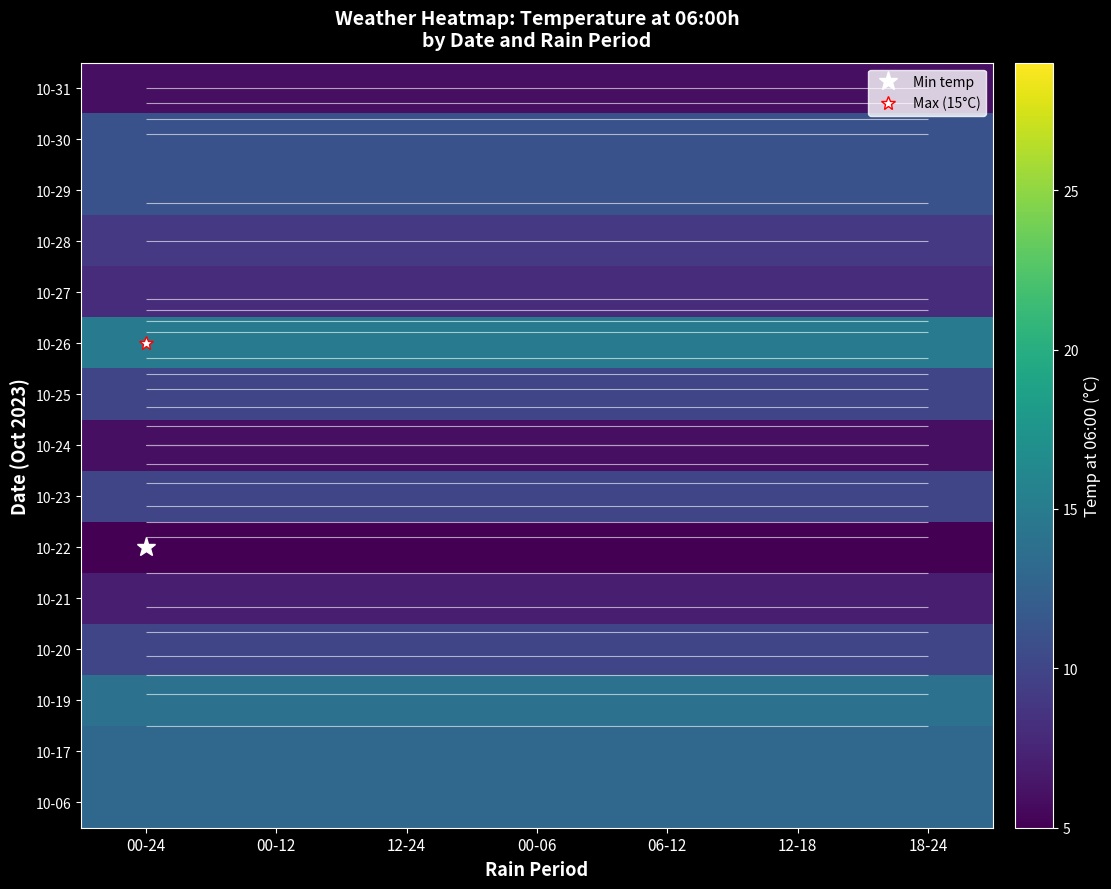

The 10-29 series shows 11 at 12-24. True or false?

True